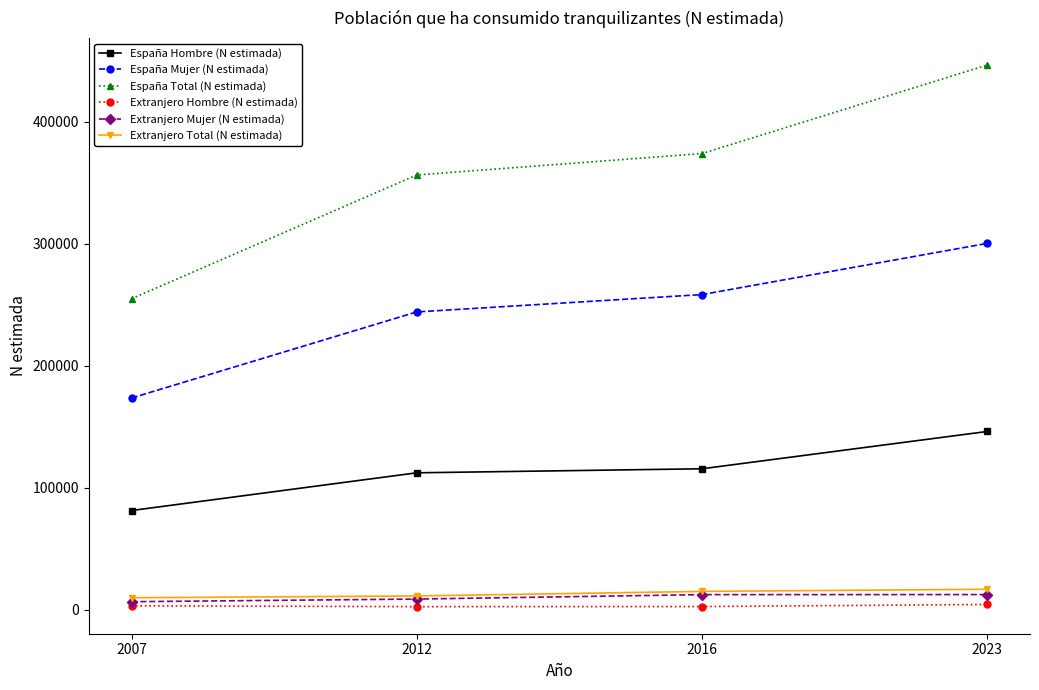

At which category is the sum across all series the highest?

2023